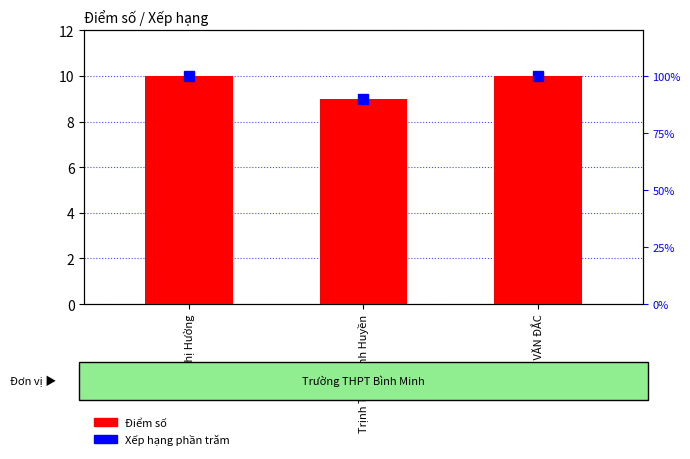

What is the average value?

10